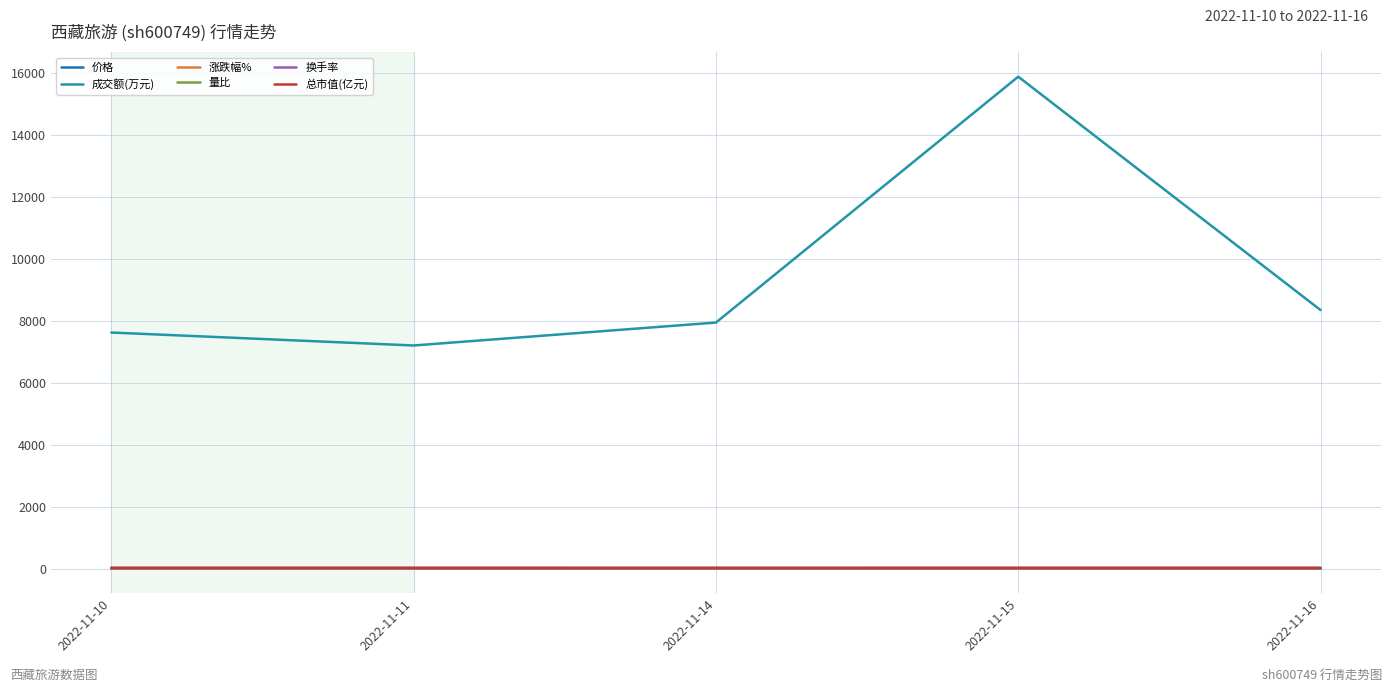

Which series has the widest spread of values?

成交额(万元)